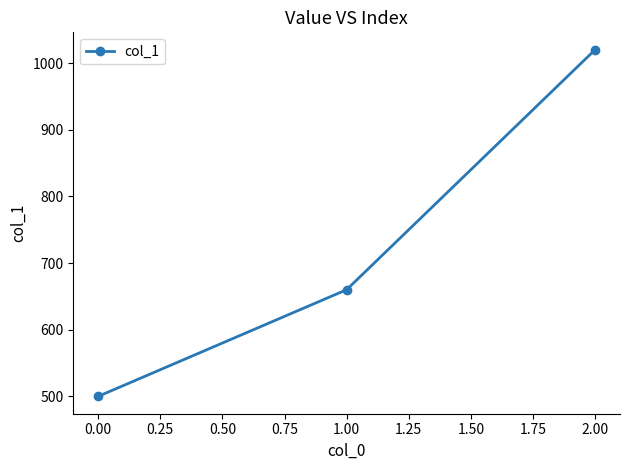

Does the chart have visible grid lines?

No